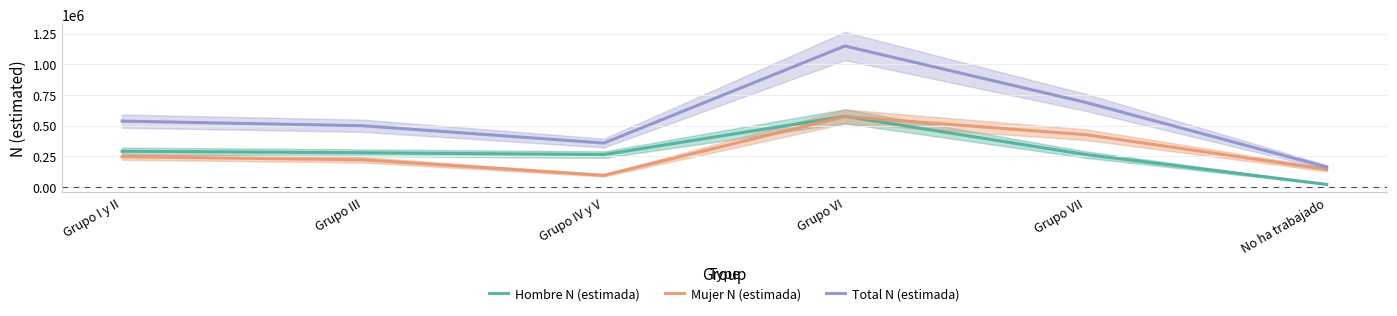

What are all the series names shown in the legend?

Hombre N (estimada), Mujer N (estimada), Total N (estimada)